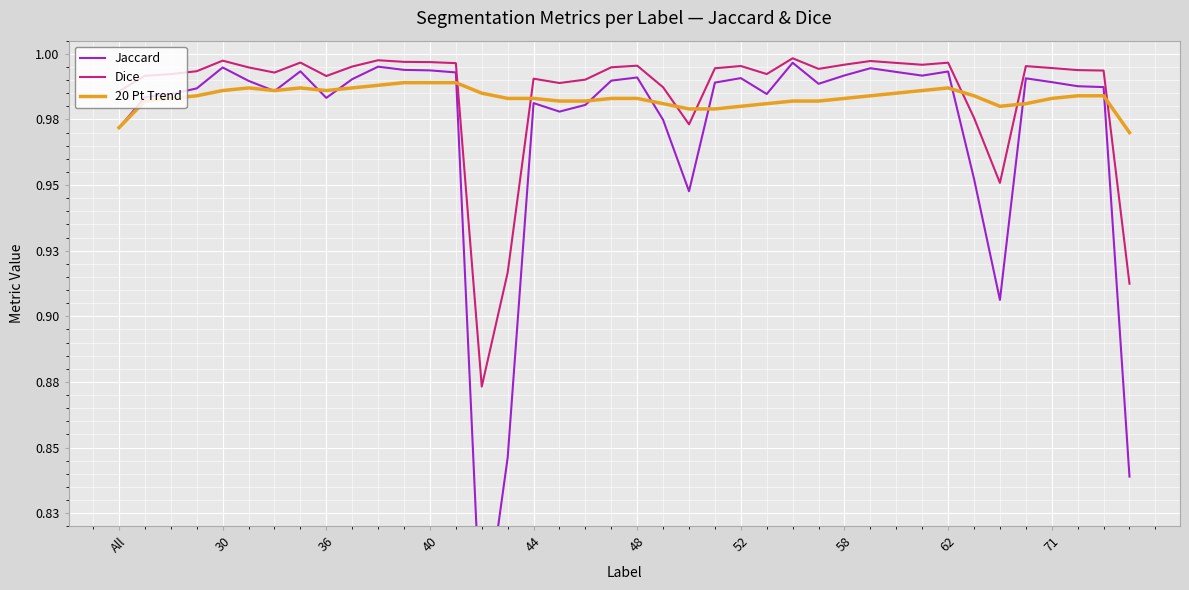

The 20 Pt Trend series shows 1.0 at 13. True or false?

True